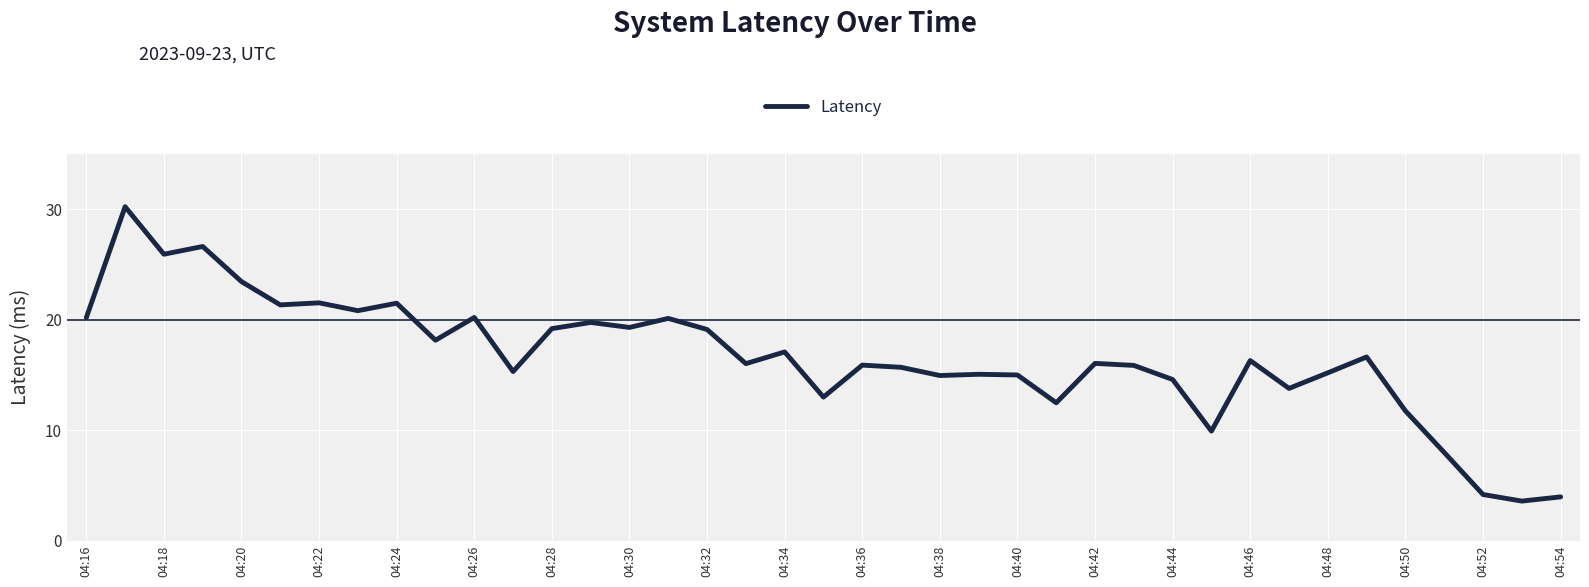

What is the difference between the maximum and minimum values?

26.6